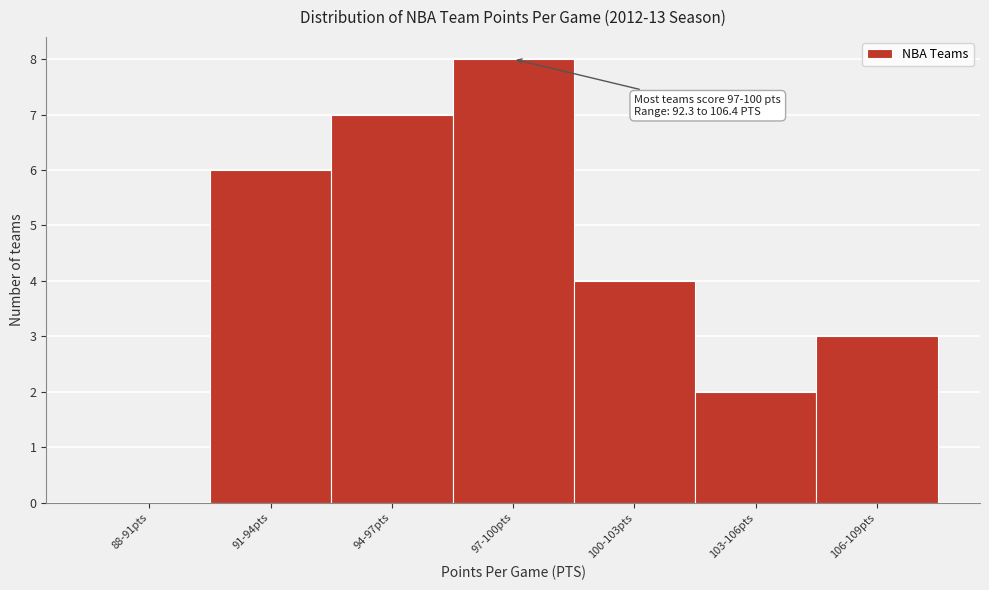

Reading left to right, transcribe all the data shown in this chart.

88-91pts=0	91-94pts=6	94-97pts=7	97-100pts=8	100-103pts=4	103-106pts=2	106-109pts=3